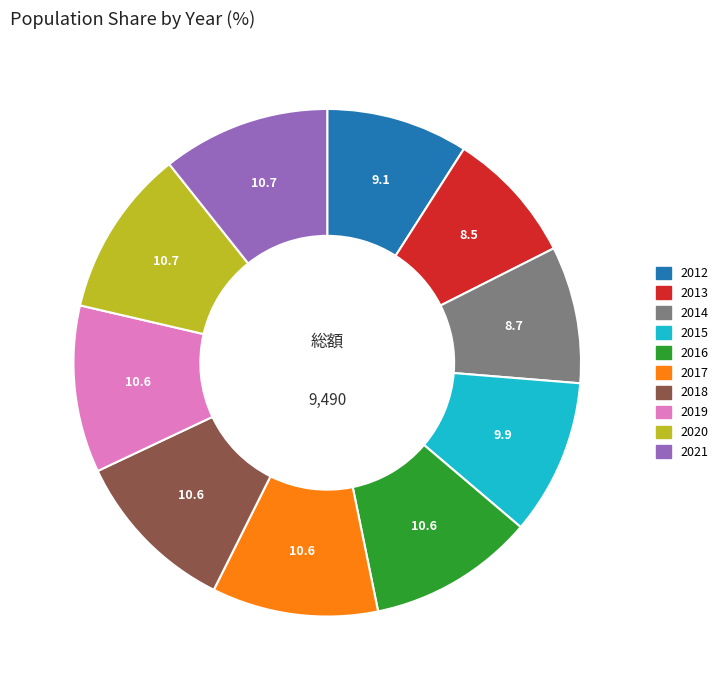

Is it true that 2018 is 11% of the pie?

True